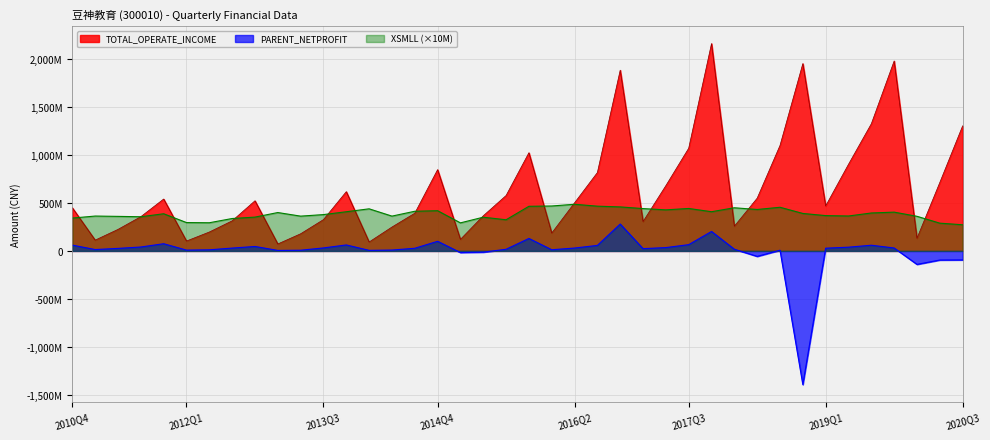

At how many categories does at least one series exceed -551997837?

40